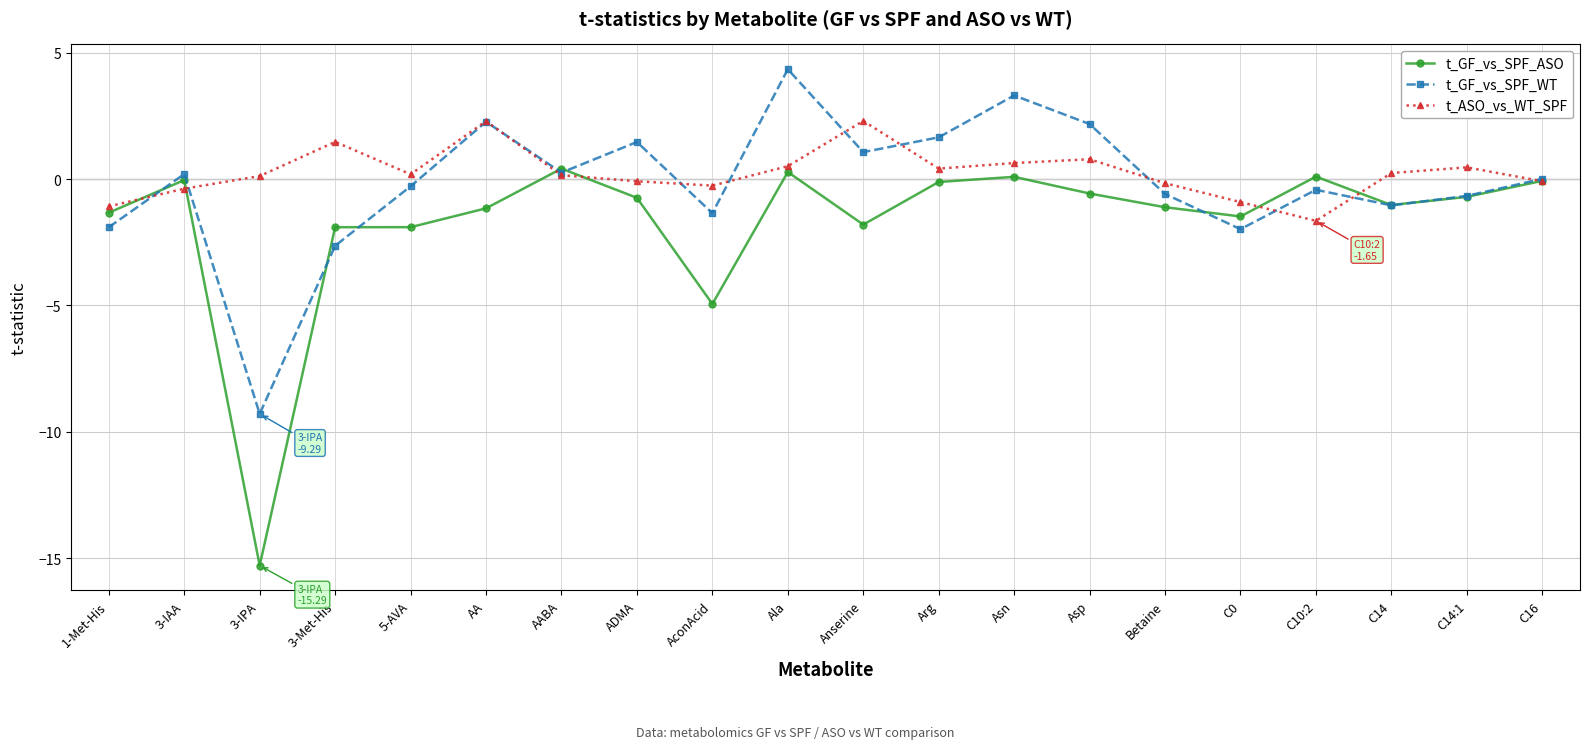

In t_GF_vs_SPF_ASO, how many points are higher than both neighbors (excluding endpoints)?

5